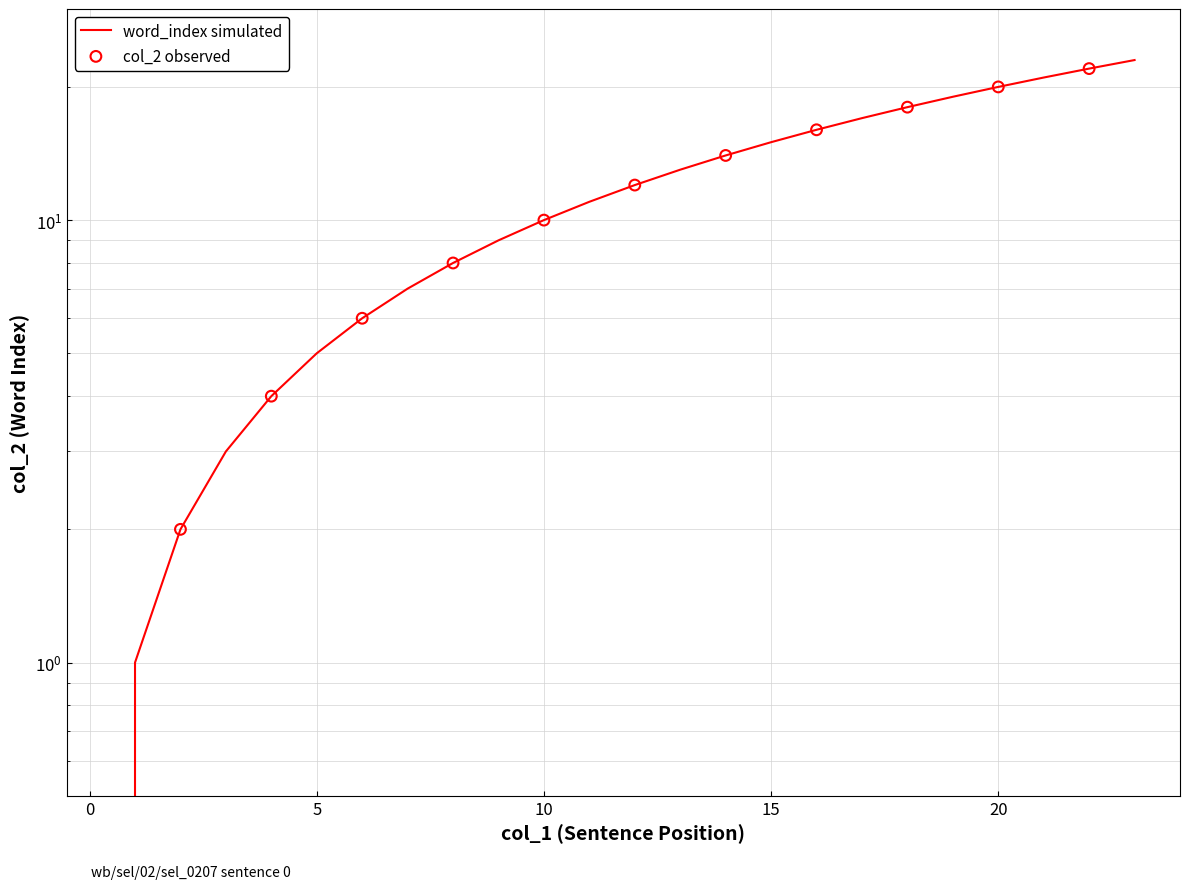

What is the change in value from 1 to 11?

+10